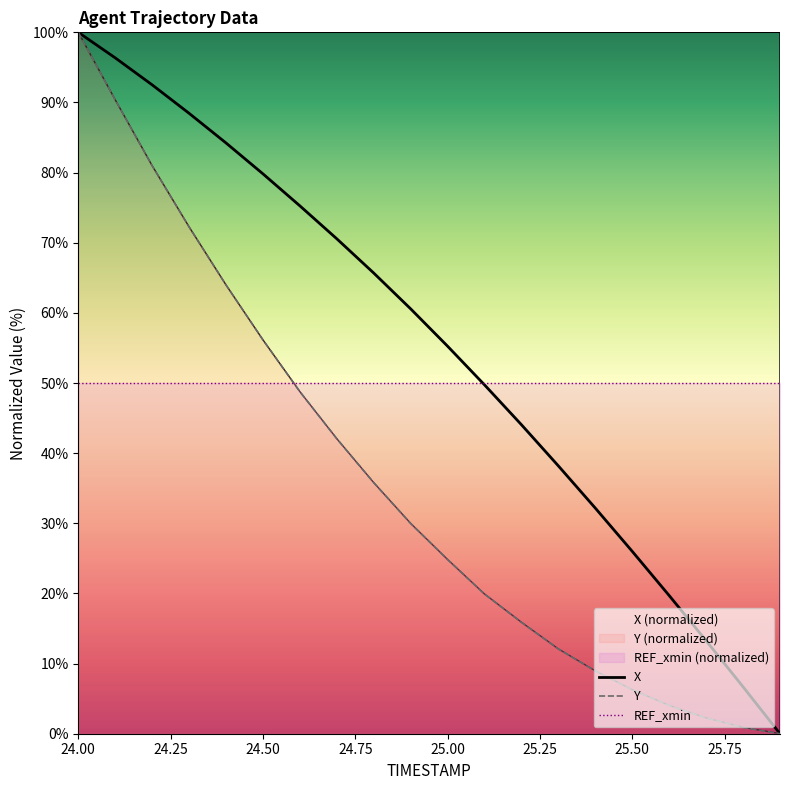

Which series has the largest total across all categories?

X